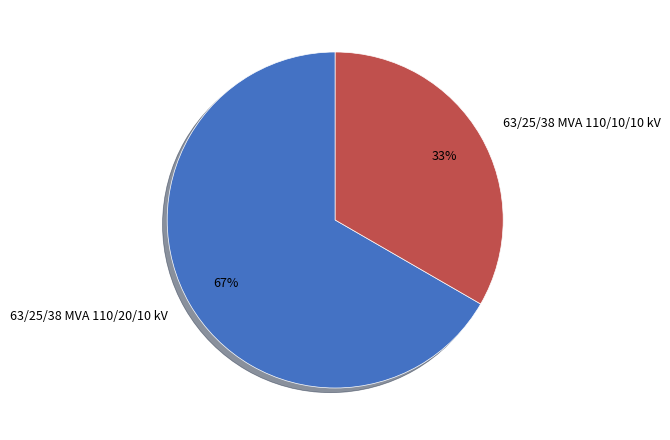

What is the ratio of the value at 63/25/38 MVA 110/10/10 kV to the value at 63/25/38 MVA 110/20/10 kV?

0.5